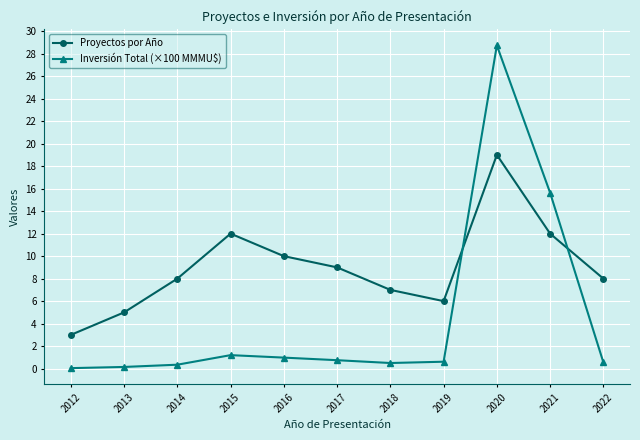

The value of Inversión Total (×100 MMMU$) at 2019 is 0.6. True or false?

True